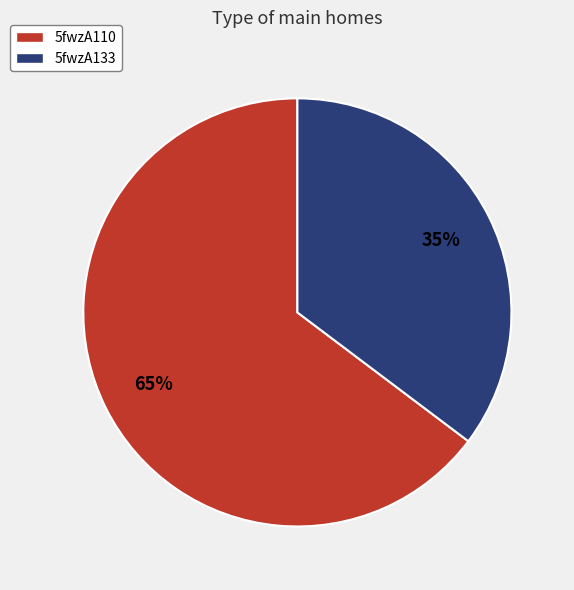

Combined, do 5fwzA133 and 5fwzA110 account for over 50%?

Yes